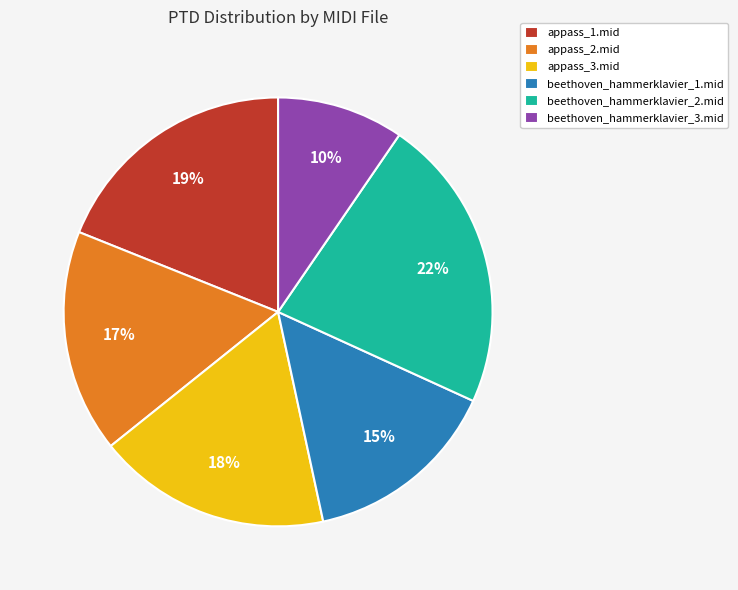

What is the ratio of the value at appass_1.mid to the value at beethoven_hammerklavier_1.mid?

1.3